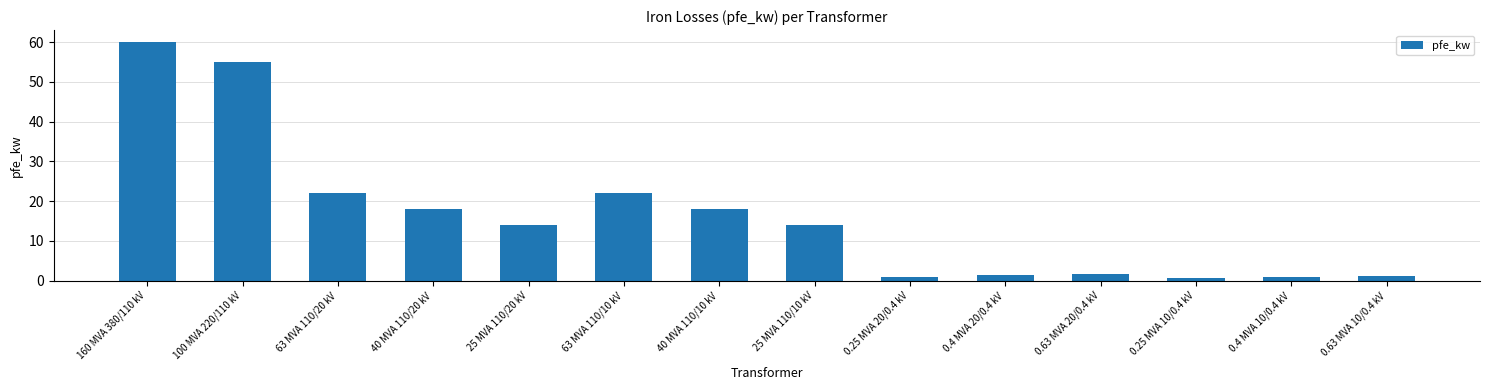

What is the average value?

16.4